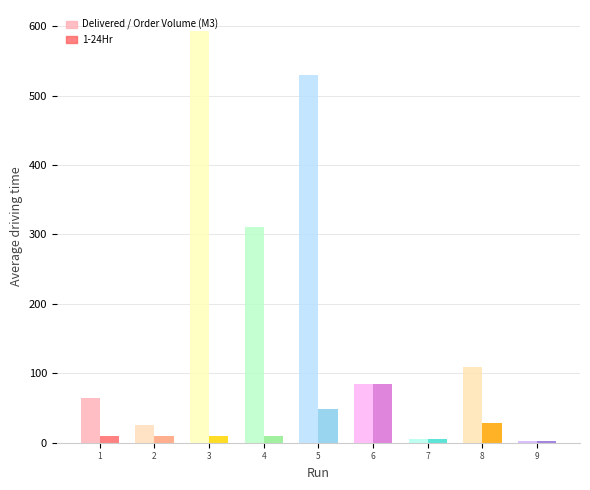

What is the minimum value for Delivered / Order Volume (M3)?

64.5